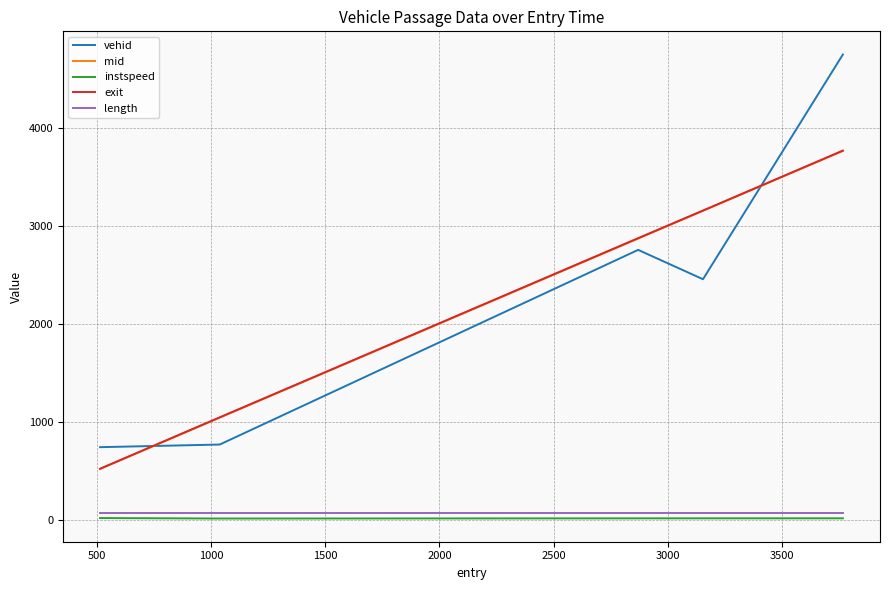

True or false: length and exit cross at least once.

False